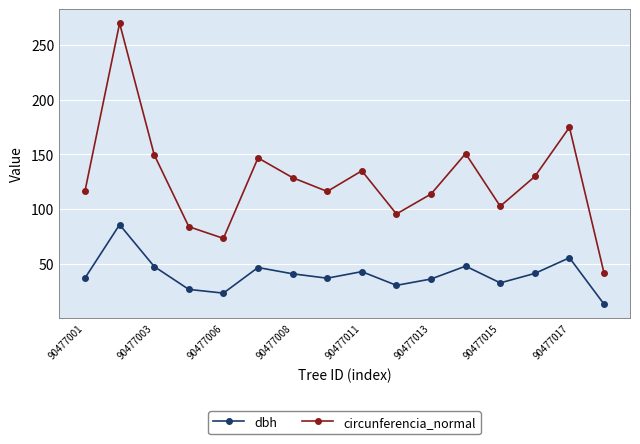

Which series has the largest total across all categories?

circunferencia_normal